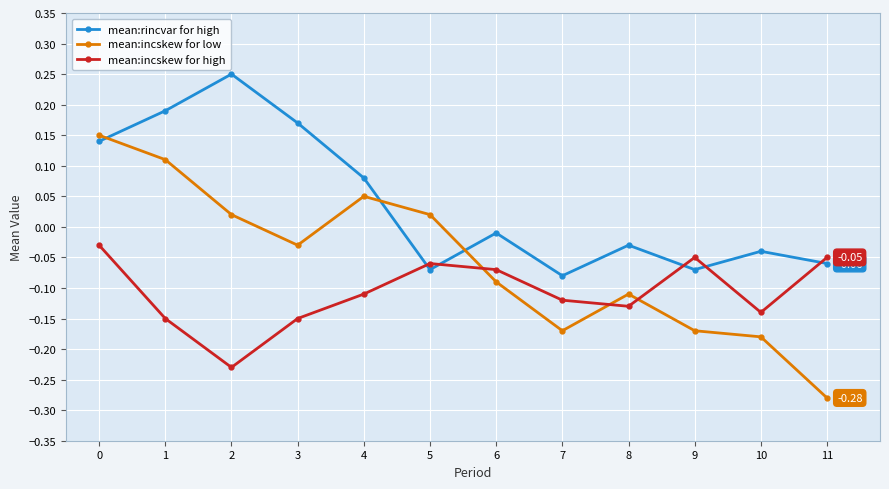

What are all the series names shown in the legend?

mean:rincvar for high, mean:incskew for low, mean:incskew for high